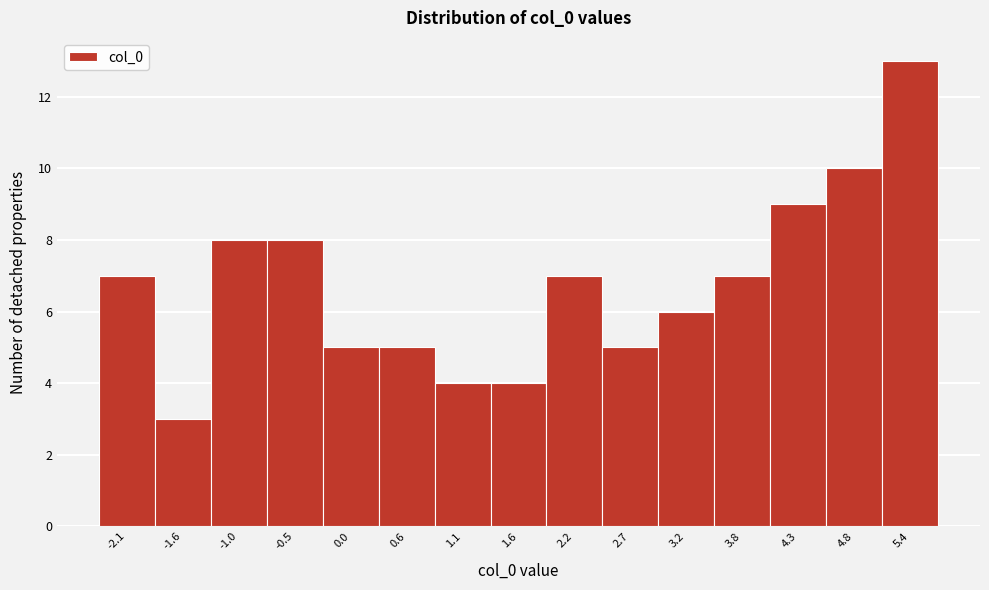

Reading left to right, extract all data points from this chart.

-2.1=7	-1.6=3	-1.0=8	-0.5=8	0.0=5	0.6=5	1.1=4	1.6=4	2.2=7	2.7=5	3.2=6	3.8=7	4.3=9	4.8=10	5.4=13